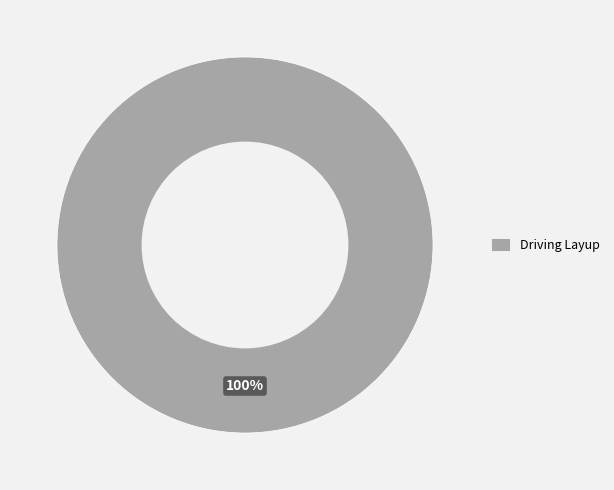

True or false: Driving Layup accounts for 100% of the total.

True